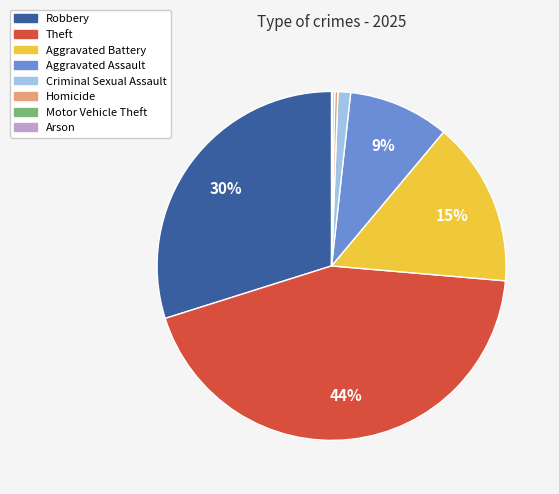

Is there any slice that represents more than half of the pie?

No